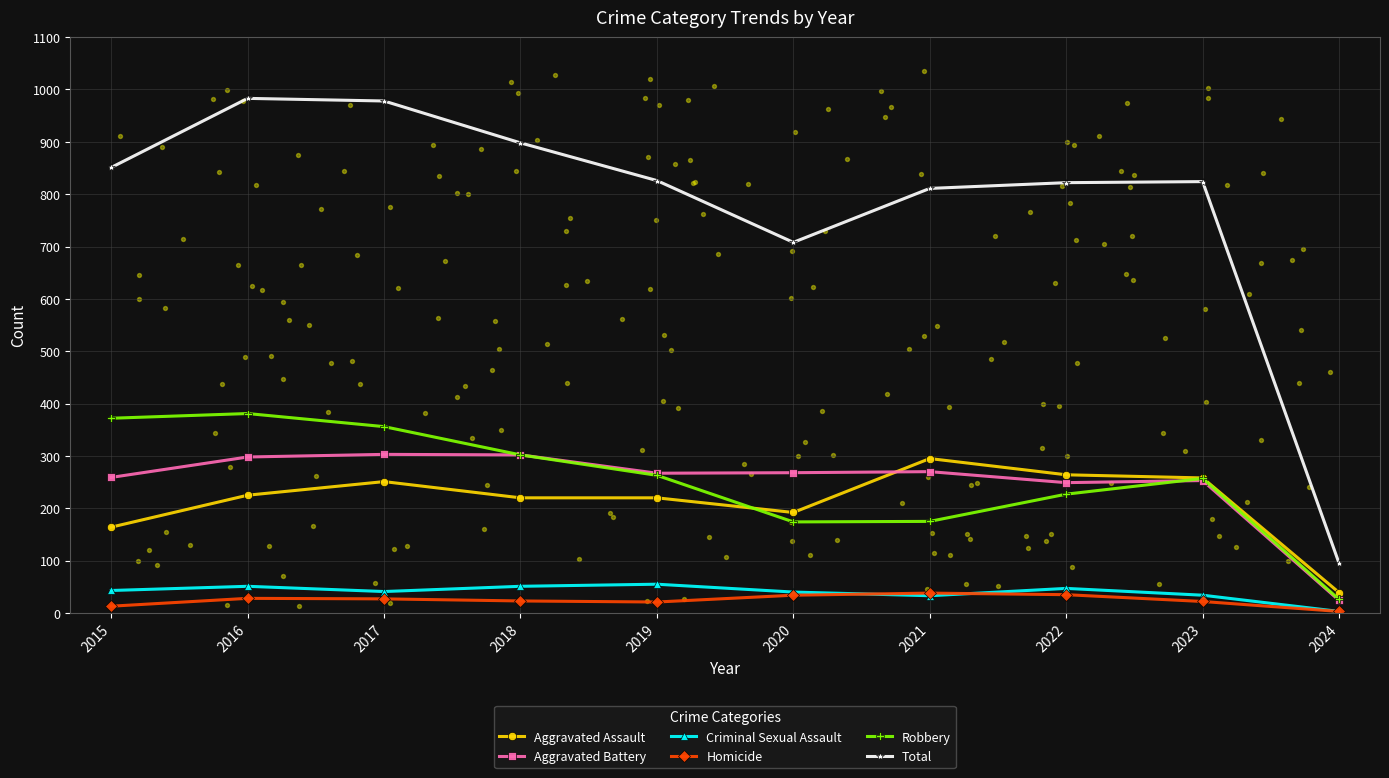

At how many categories does at least one series exceed 166?

9